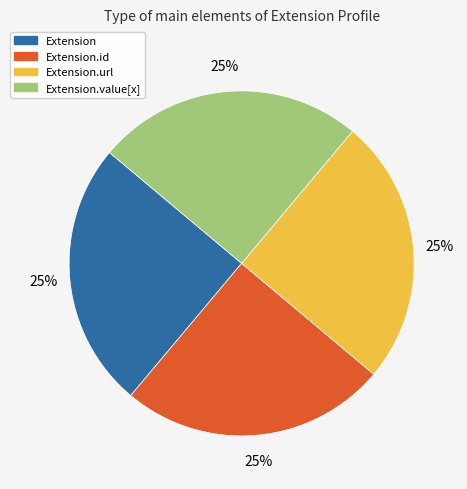

To the nearest percent, what is the average slice percentage?

25%